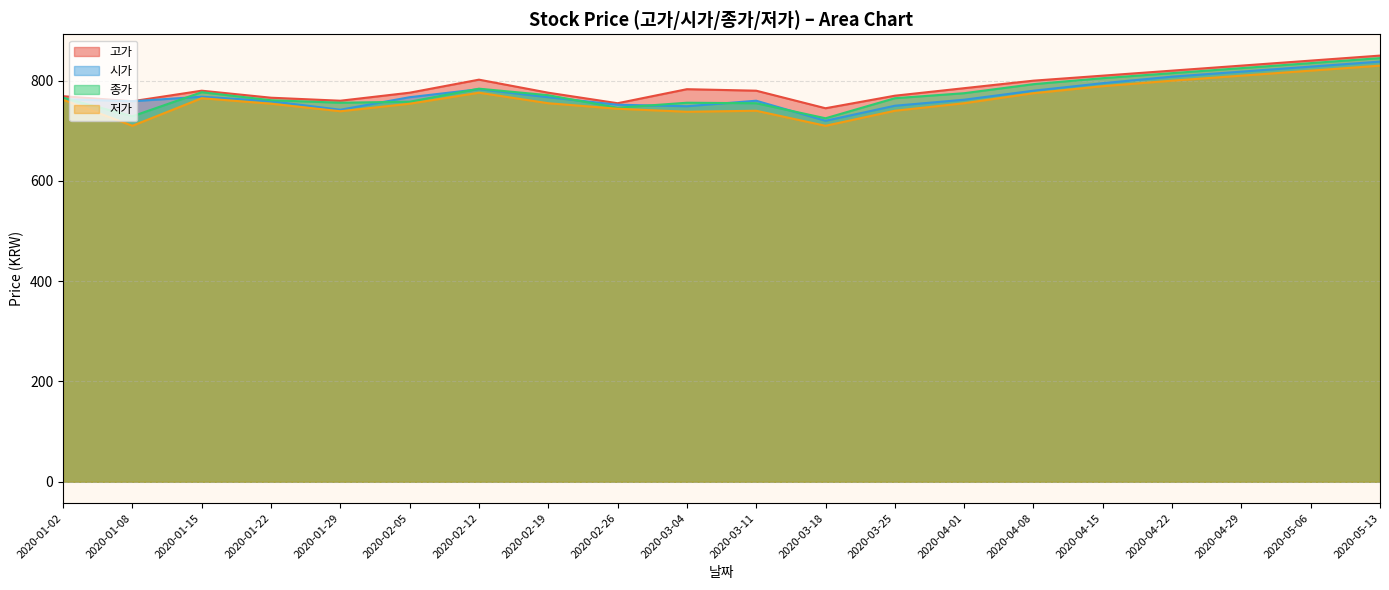

Is the value of 저가 at 2020-03-25 greater than the value of 고가 at 2020-04-22?

No